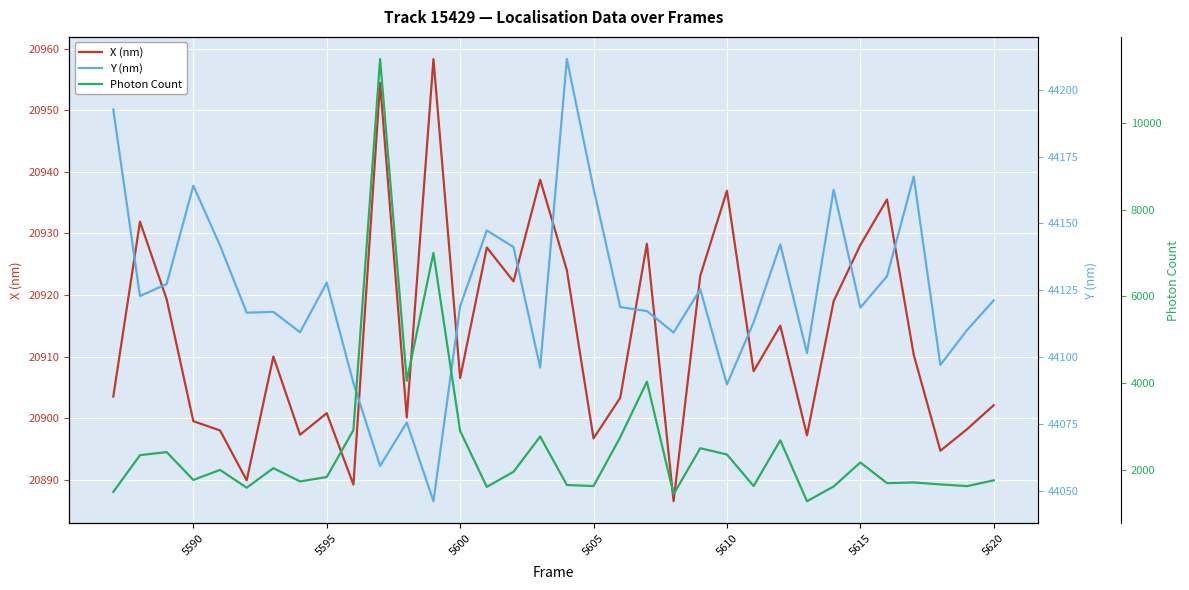

What is the highest value of the X (nm) series?

20958.3